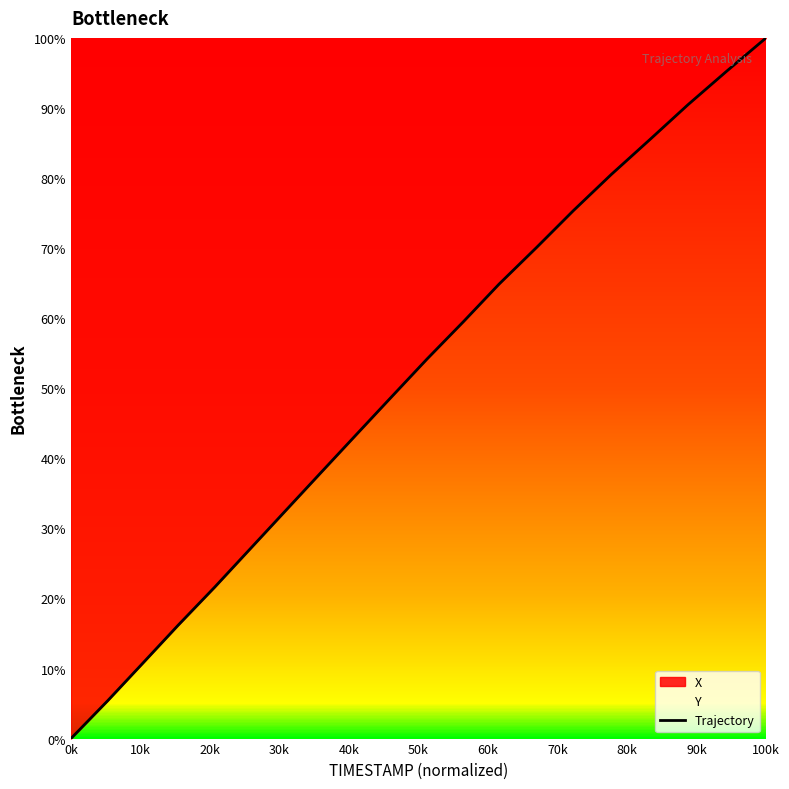

At which category does the chart reach its peak across all series?

100k